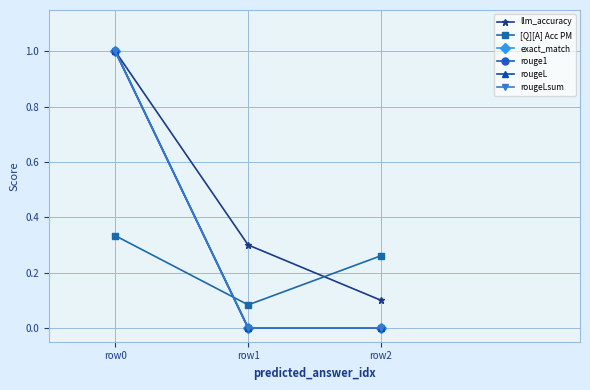

Rank the series by their maximum value, from lowest to highest.

[Q][A] Acc PM, llm_accuracy, exact_match, rouge1, rougeL, rougeLsum